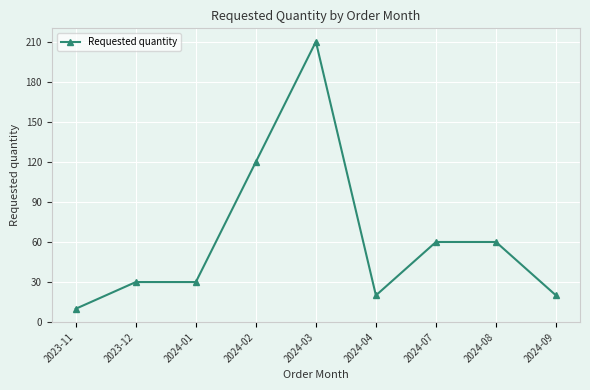

What is the sum of the values at 2024-01 and 2023-11?

40